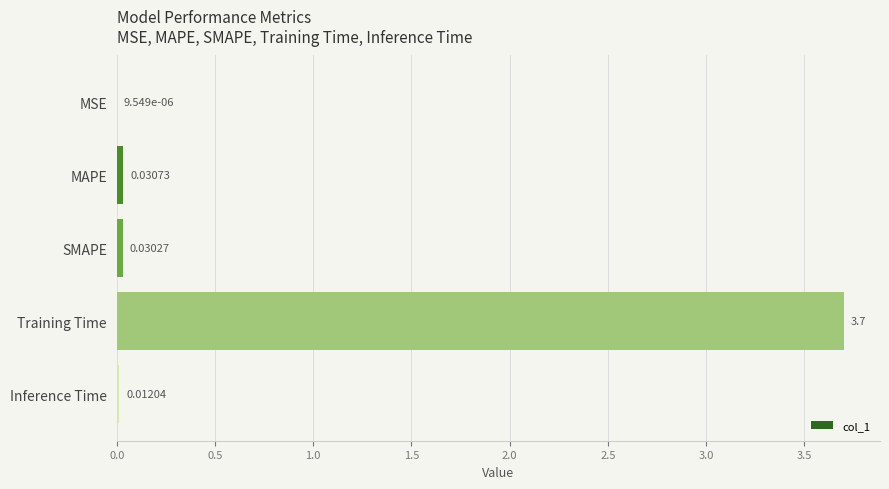

What is the sum of the values at MSE and Training Time?

3.7